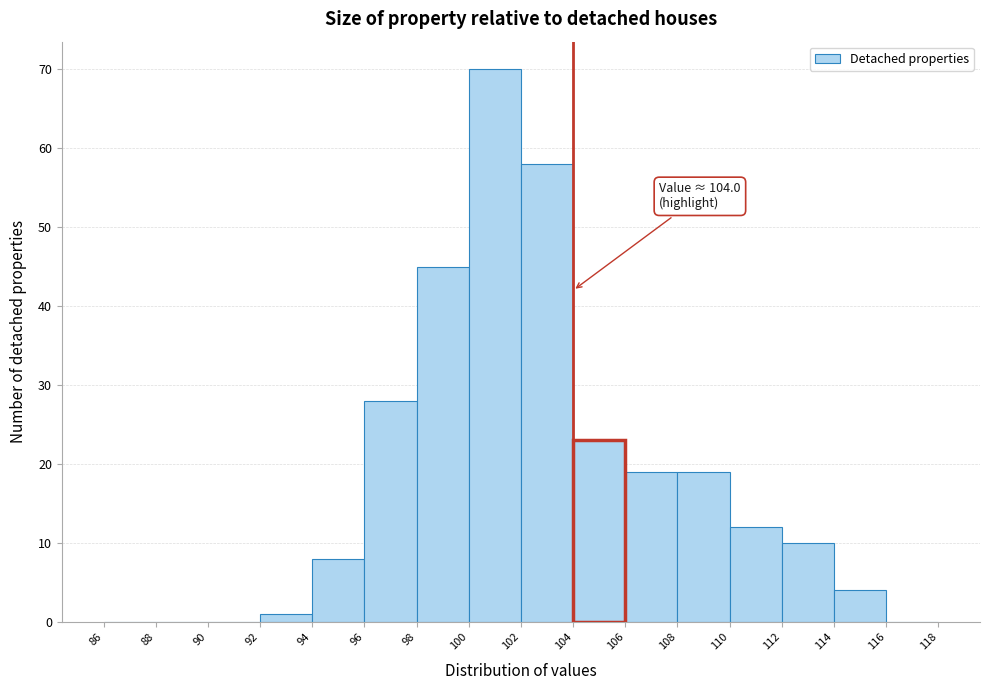

Which range on the x-axis has the tallest bar?

100 to 102